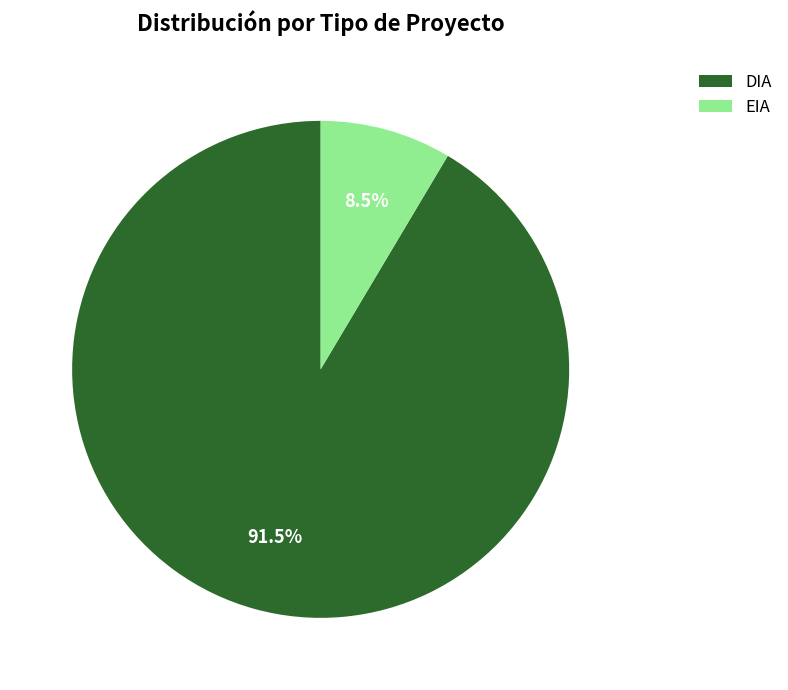

Combined, do EIA and DIA account for over 50%?

Yes